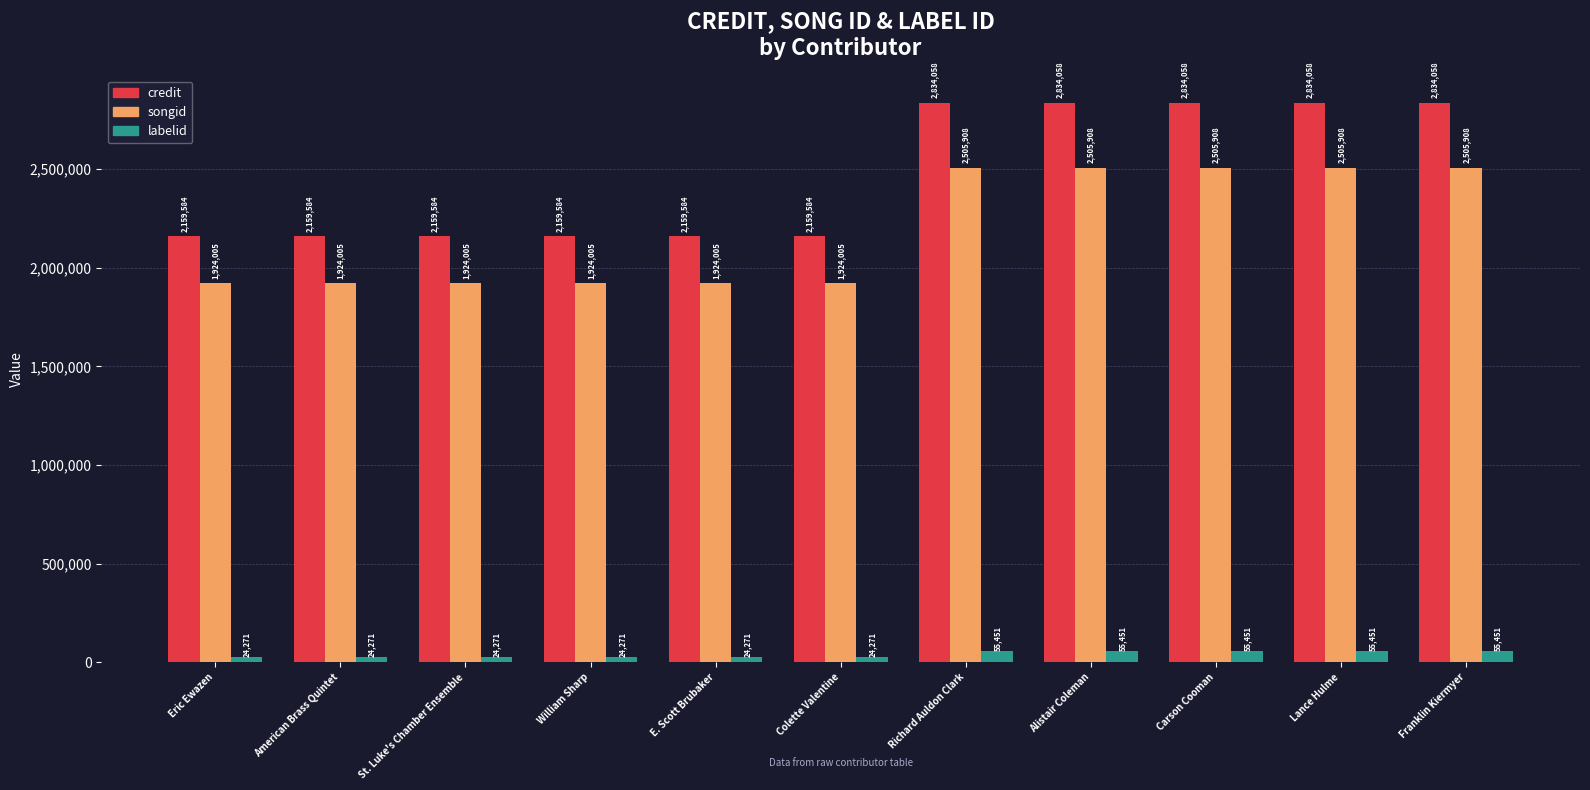

How many series are shown in this chart?

3